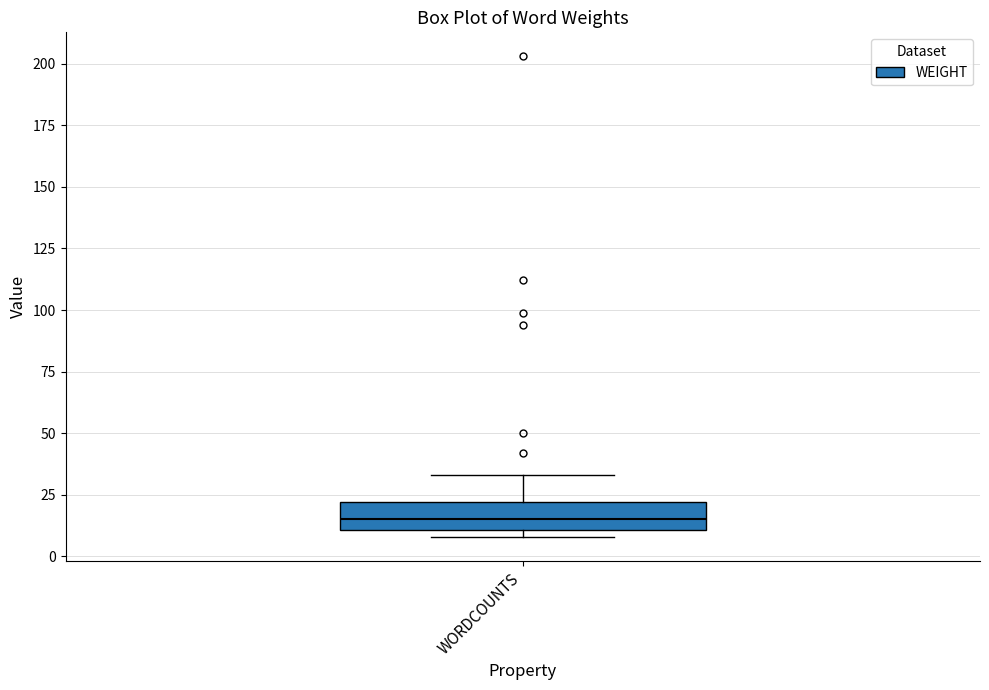

Transcribe this box plot: give where the median line is, the range the box spans, and where the two whiskers end, as read against the y-axis. The values are not printed on the chart, so give them approximately, as read against the axis.

median 15, box 10 to 20, whiskers 10 (just below the box's lower edge) to 35